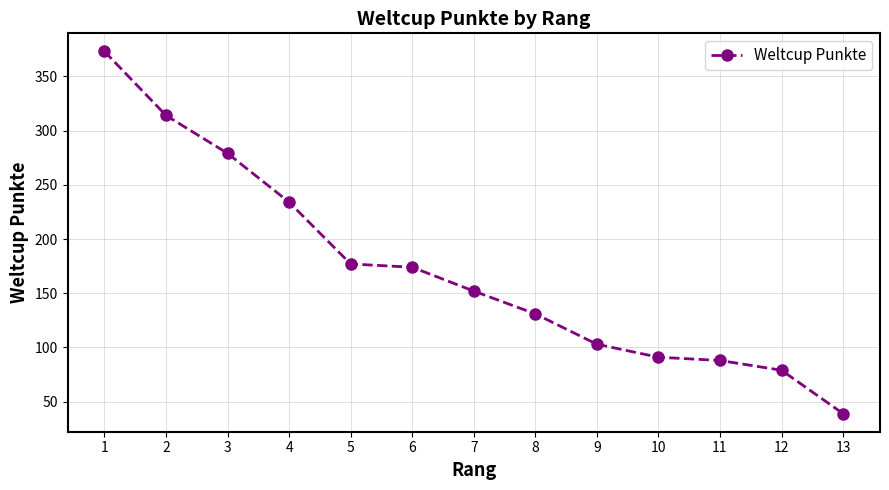

At which category does the chart reach its peak across all series?

1